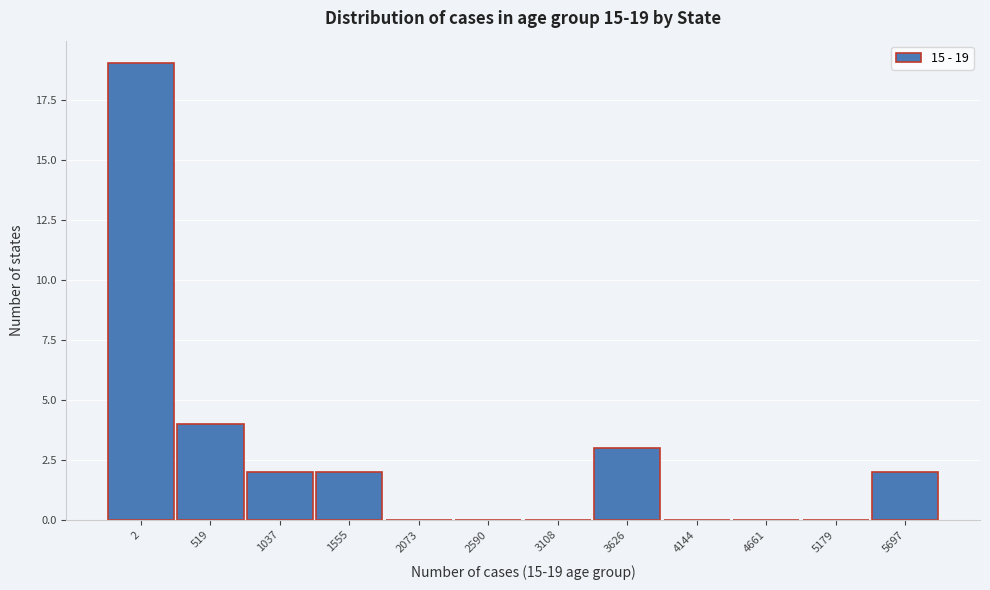

Reading left to right, list all the values displayed in this chart.

2=19	519=4	1037=2	1555=2	2073=0	2590=0	3108=0	3626=3	4144=0	4661=0	5179=0	5697=2